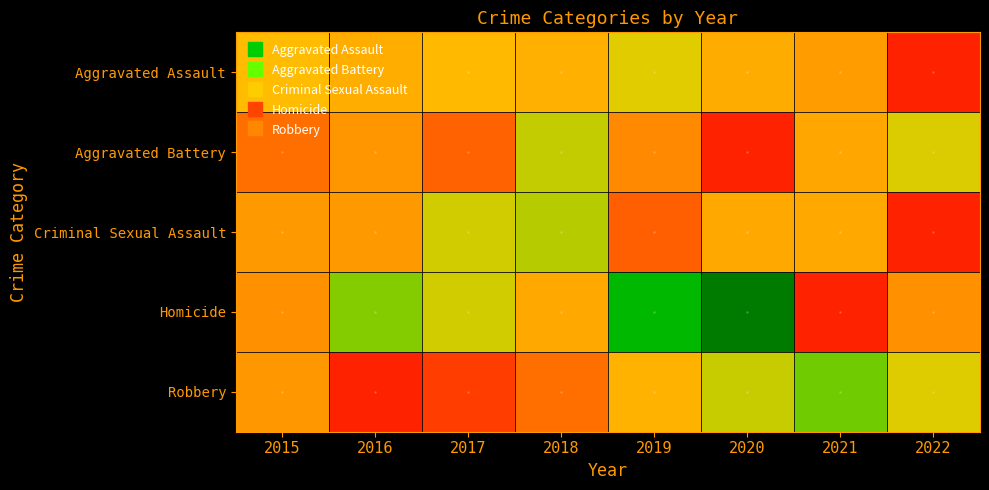

Reading left to right, extract all data points from this chart.

Aggravated Assault: 2015=0.7	2016=0.7	2017=0.7	2018=0.7	2019=0.6	2020=0.7	2021=0.8	2022=1.0
Aggravated Battery: 2015=0.9	2016=0.8	2017=0.9	2018=0.5	2019=0.8	2020=1.0	2021=0.7	2022=0.6
Criminal Sexual Assault: 2015=0.8	2016=0.8	2017=0.5	2018=0.5	2019=0.9	2020=0.7	2021=0.7	2022=1.0
Homicide: 2015=0.8	2016=0.5	2017=0.5	2018=0.7	2019=0.3	2020=0.2	2021=1.0	2022=0.8
Robbery: 2015=0.8	2016=1.0	2017=1.0	2018=0.9	2019=0.7	2020=0.5	2021=0.4	2022=0.6